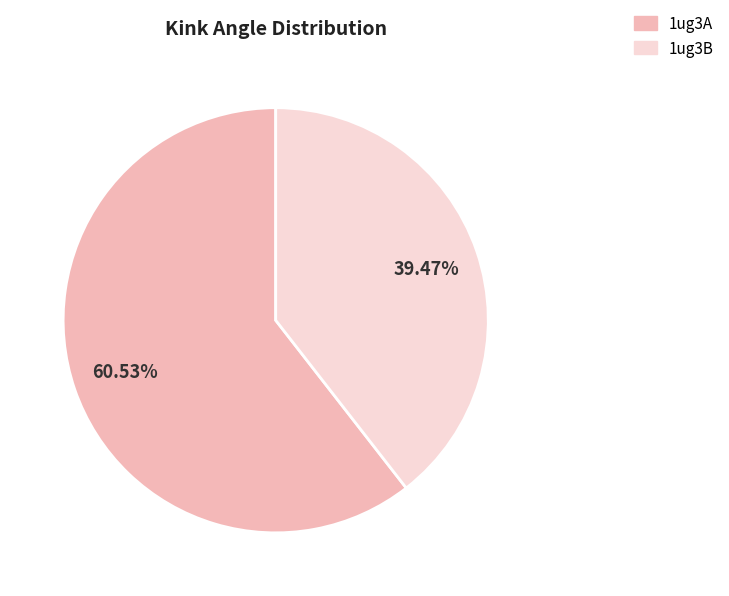

Combined, what portion of the pie is 1ug3A and 1ug3B?

100.0%